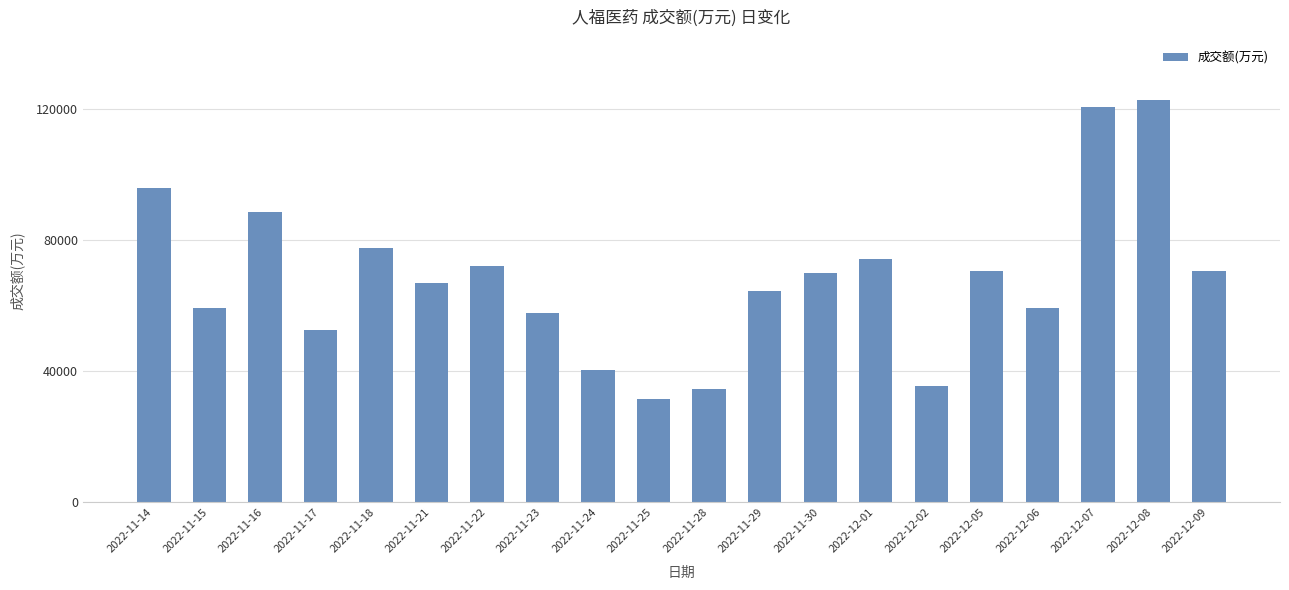

What position from the left is 2022-11-22?

7